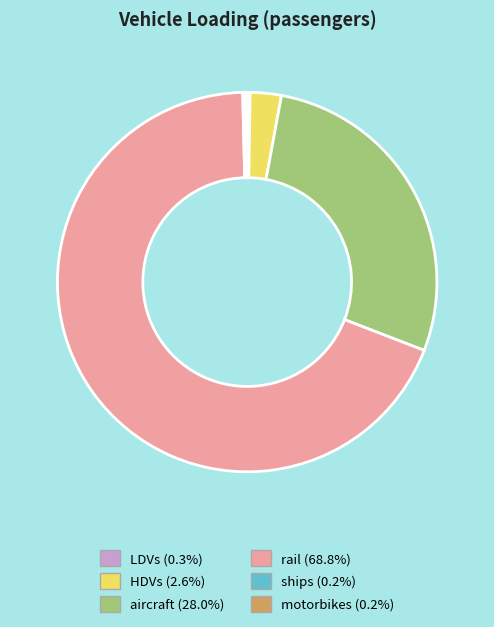

Which slice is the largest?

rail